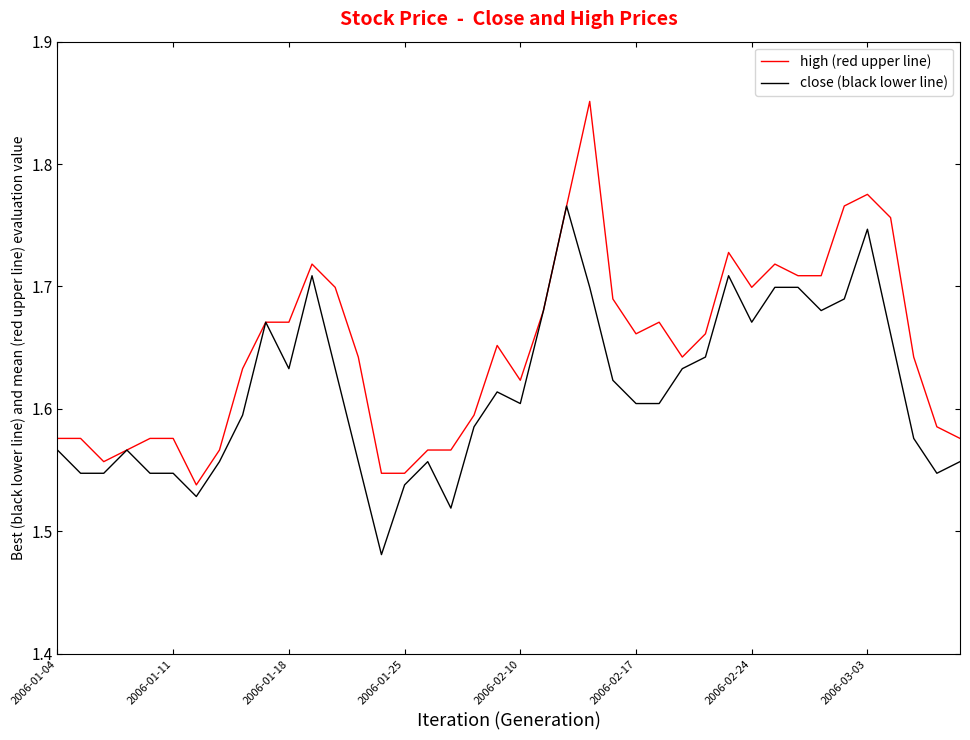

Which series has the largest total across all categories?

high (red upper line)